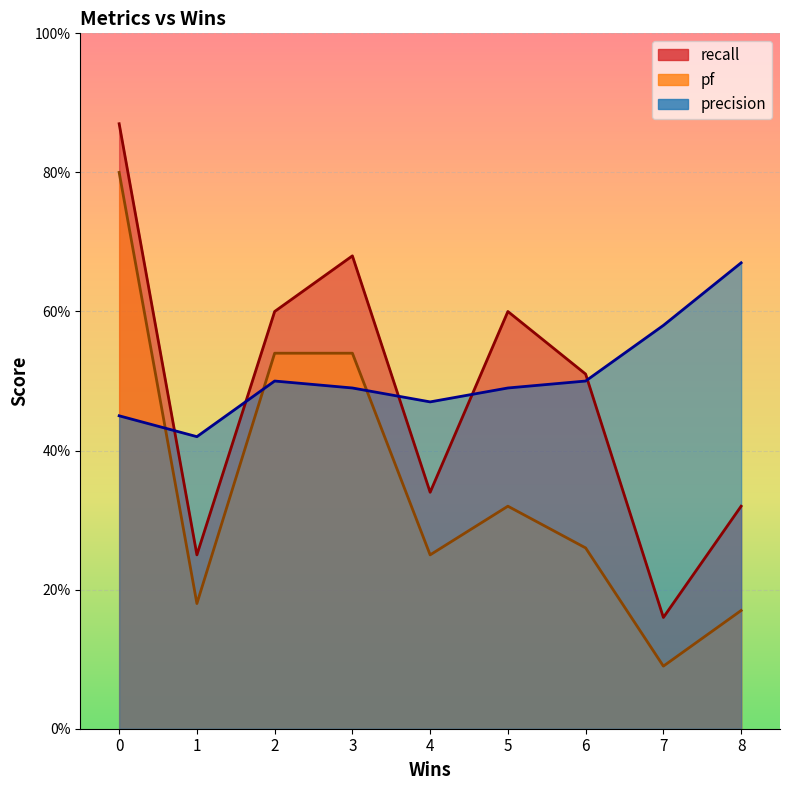

Is it true that recall equals 0.6 at 2?

True